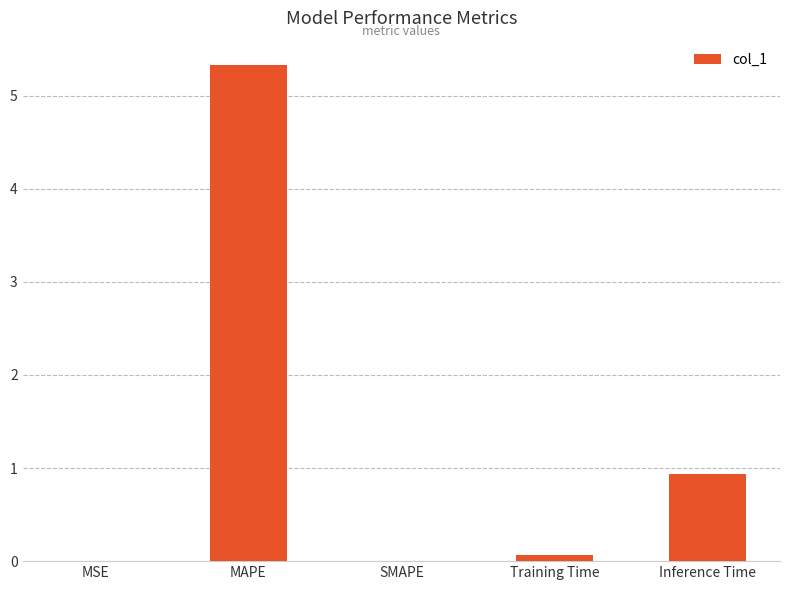

The value at Inference Time is 1.4. True or false?

False